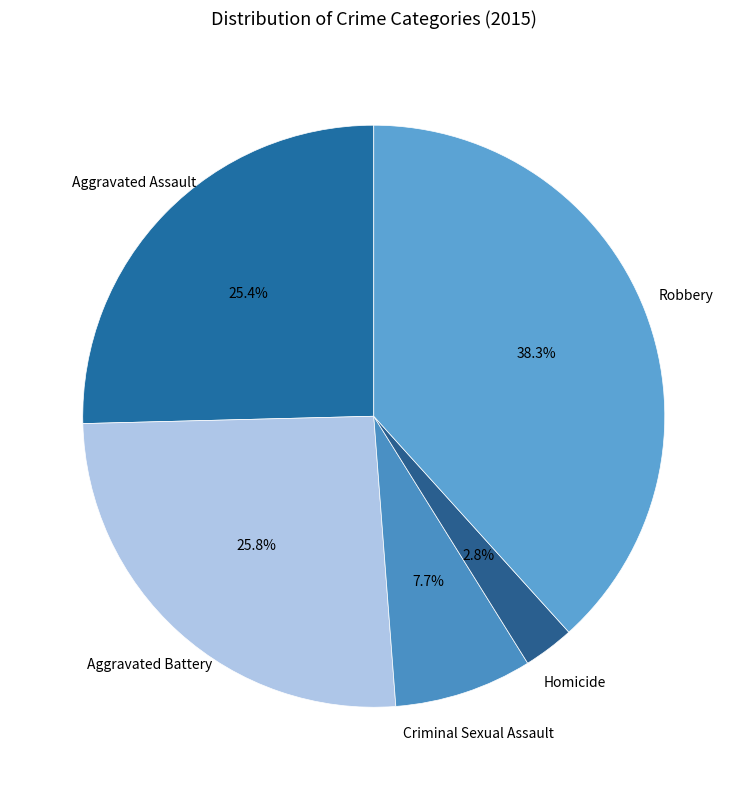

To the nearest percent, what is the combined percentage of Robbery and Aggravated Assault?

64%